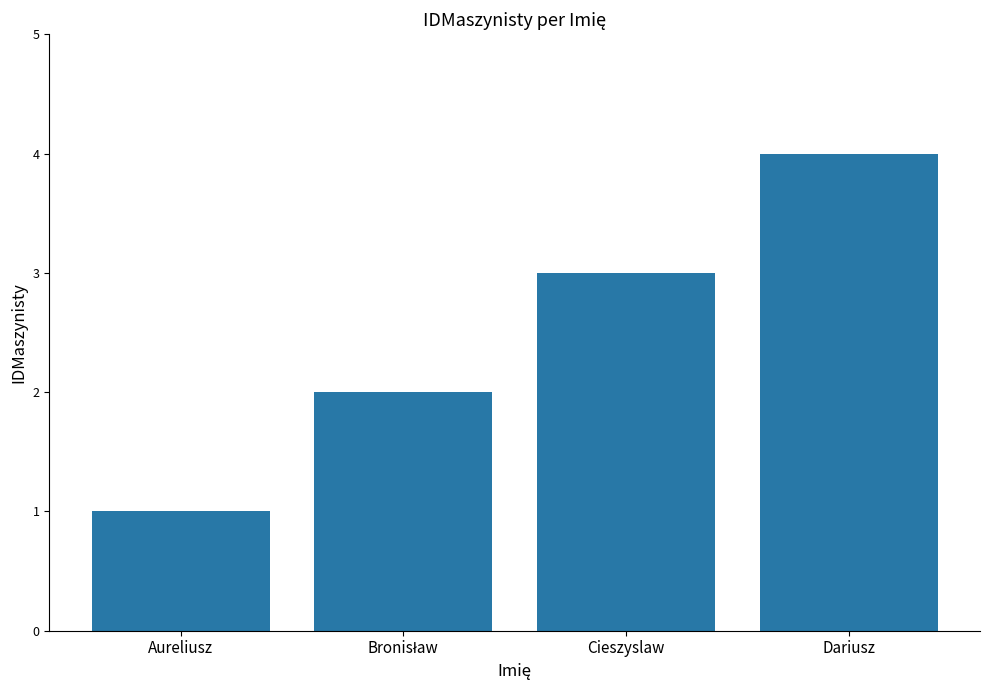

What is the sum of the values at Cieszyslaw and Aureliusz?

4